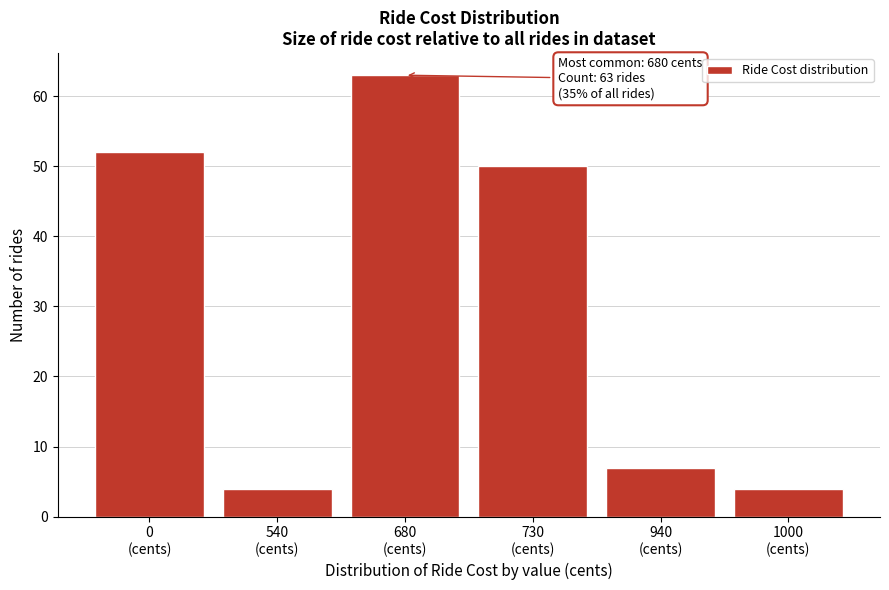

Reading left to right, extract all data points from this chart.

52	4	63	50	7	4